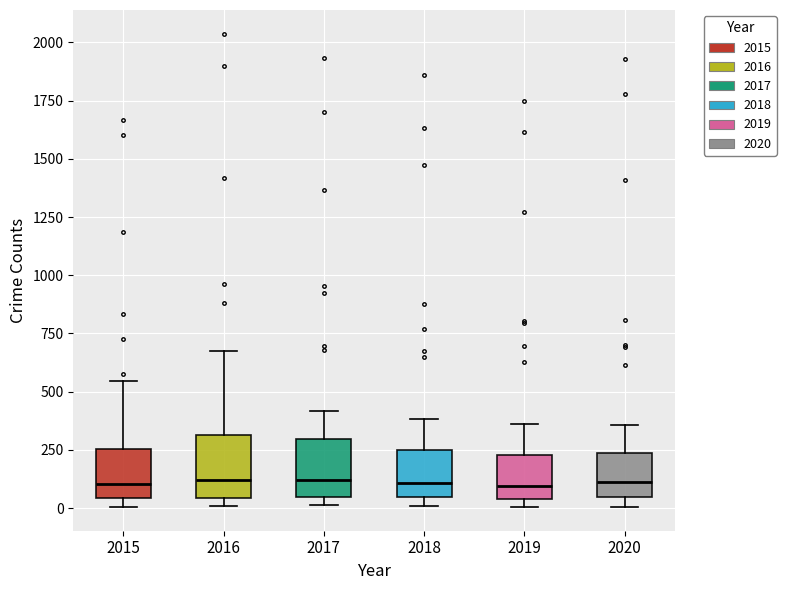

Reading left to right, read every box against the y-axis: the position of its median line, the range the box covers, and the ends of its whiskers. The values are not printed on the chart, so give them approximately, as read against the axis.

2015: median 100, box 50 to 250, whiskers 0 to 550
2016: median 100, box 50 to 300, whiskers 0 to 700
2017: median 100, box 50 to 300, whiskers 0 to 400
2018: median 100, box 50 to 250, whiskers 0 to 400
2019: median 100, box 50 to 250, whiskers 0 to 350
2020: median 100, box 50 to 250, whiskers 0 to 350